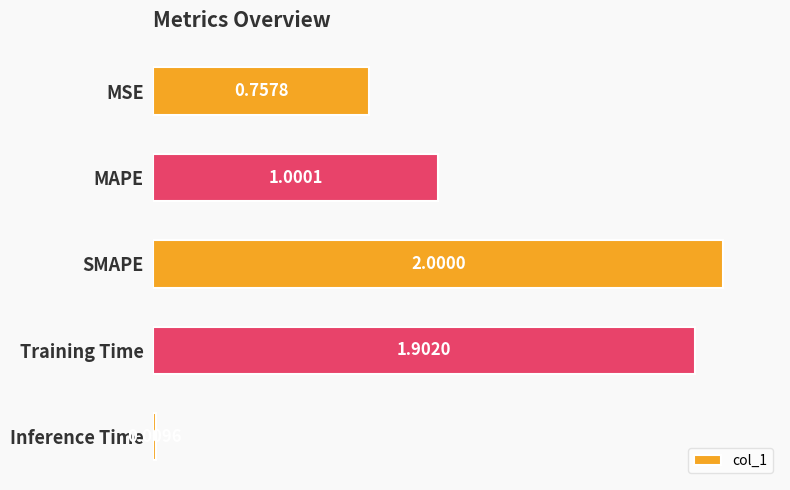

Where is the data nearest to the value 1?

MAPE